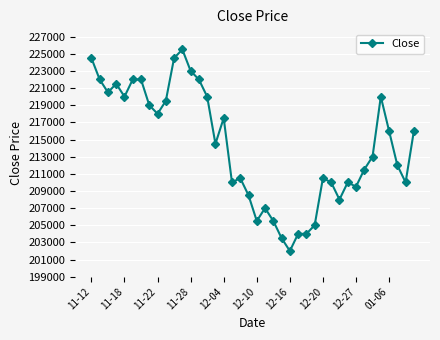

What is the maximum value shown in the chart?

225500